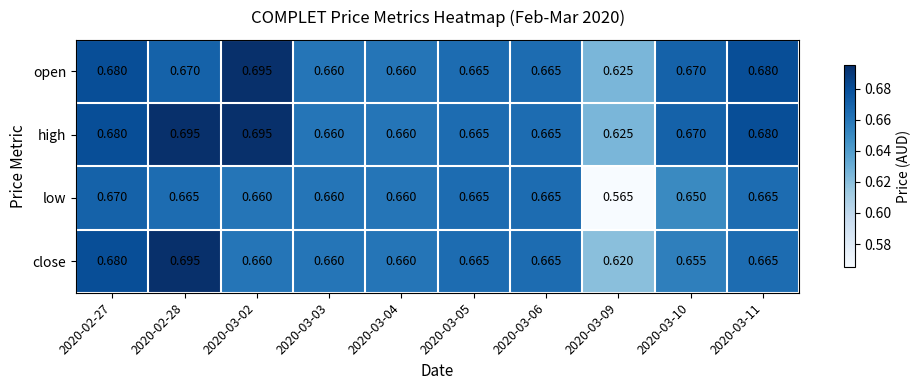

Between 2020-02-28 and 2020-03-10, which series saw the biggest shift?

close